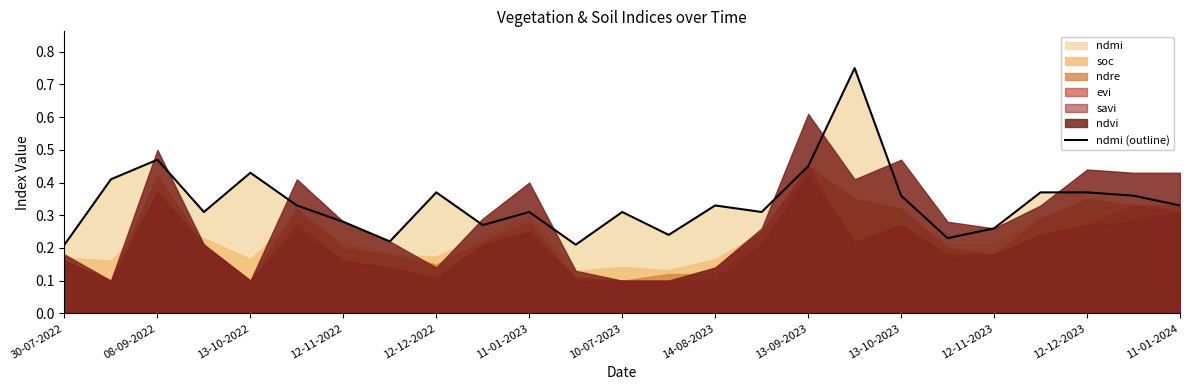

How many lines are shown in the chart?

1